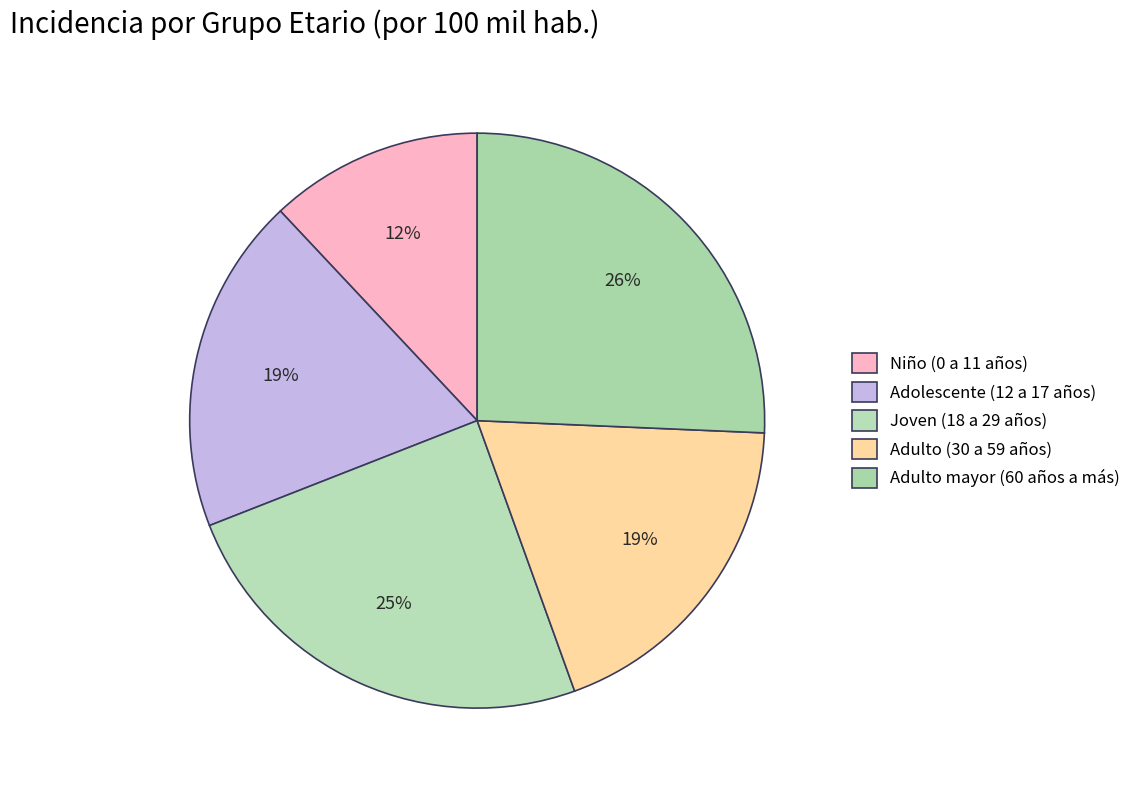

Is there any slice that represents more than half of the pie?

No